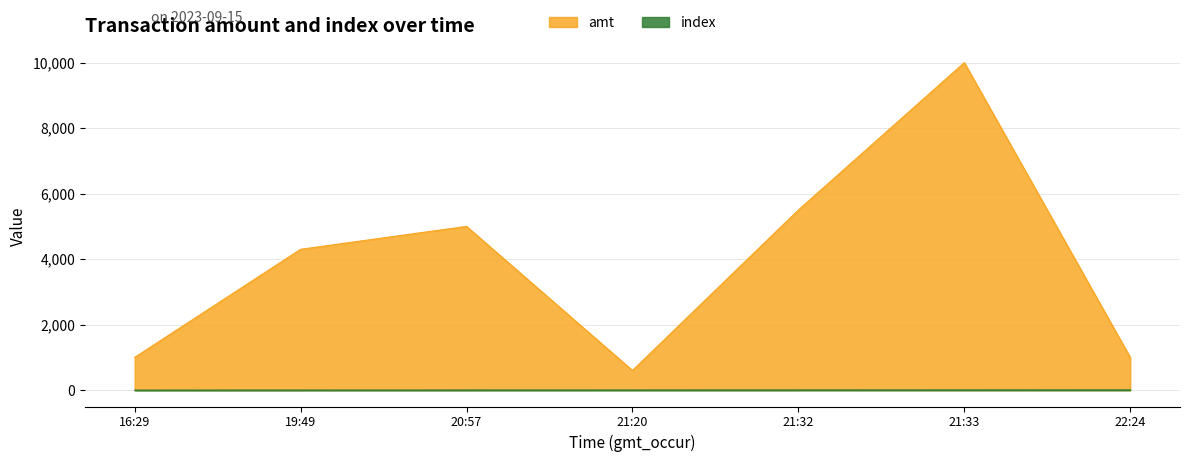

Between 19:49 and 21:20, which series saw the biggest shift?

amt